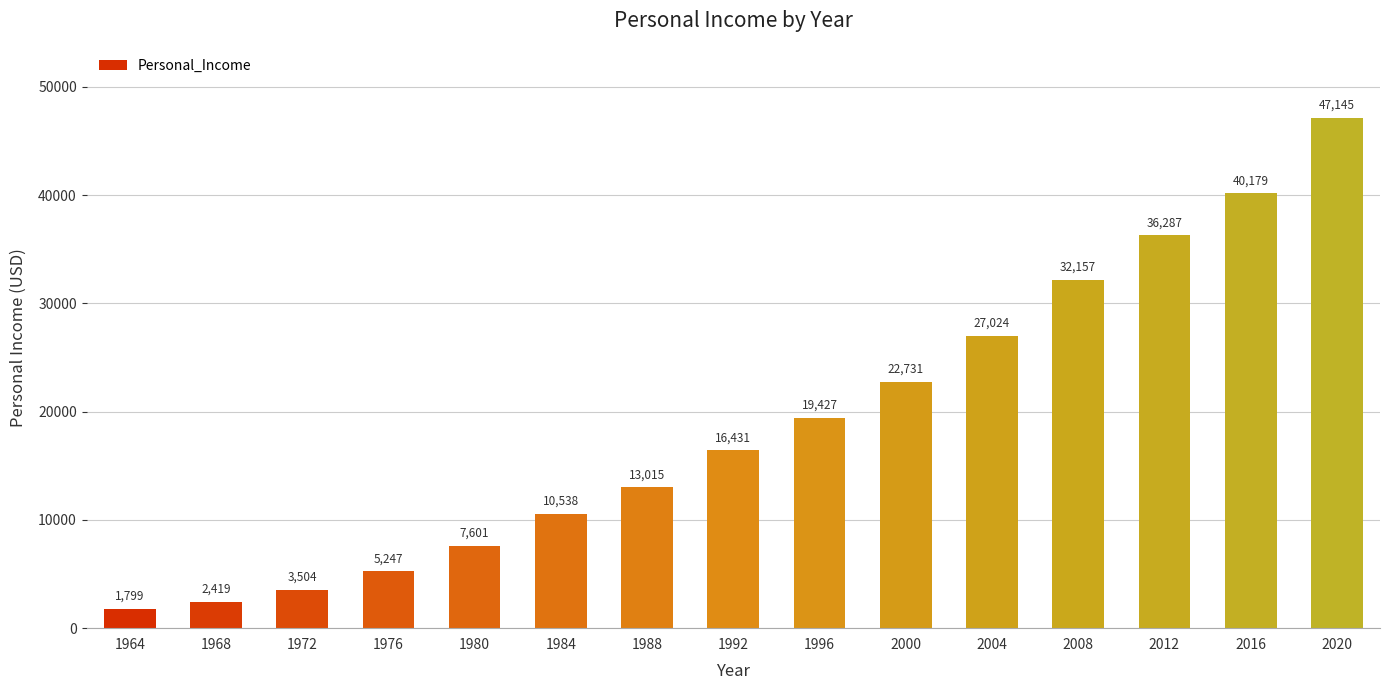

Reading left to right, what are all the values shown in this chart?

1799	2419	3504	5247	7601	10538	13015	16431	19427	22731	27024	32157	36287	40179	47145